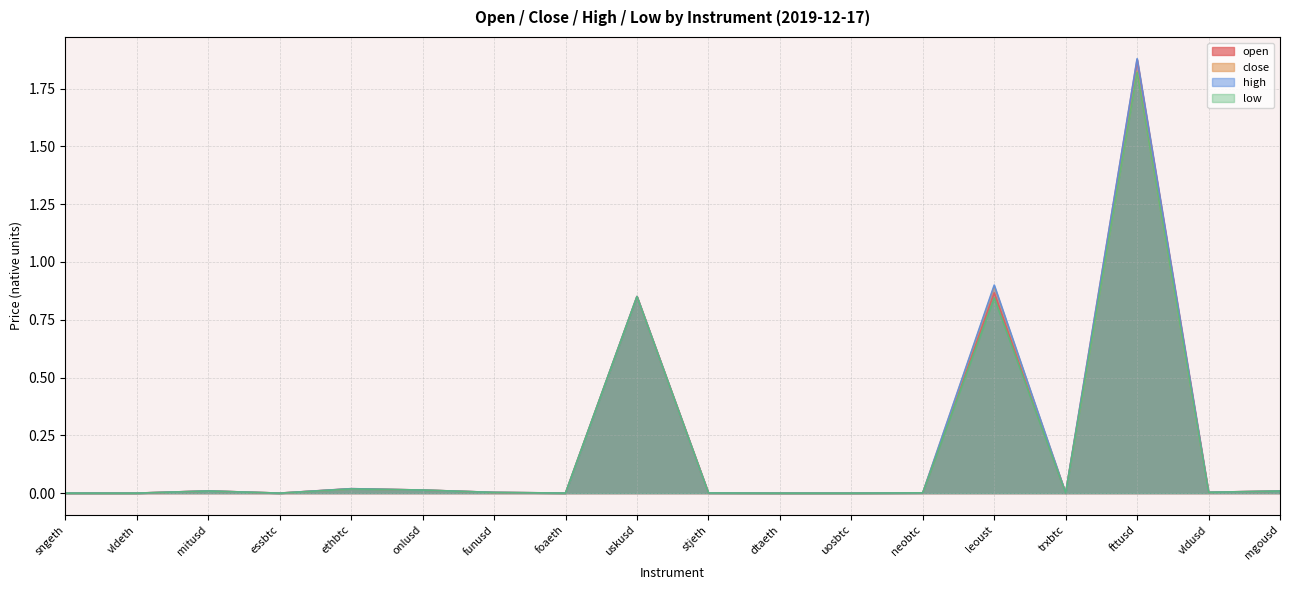

What is the sum of all high values?

3.7